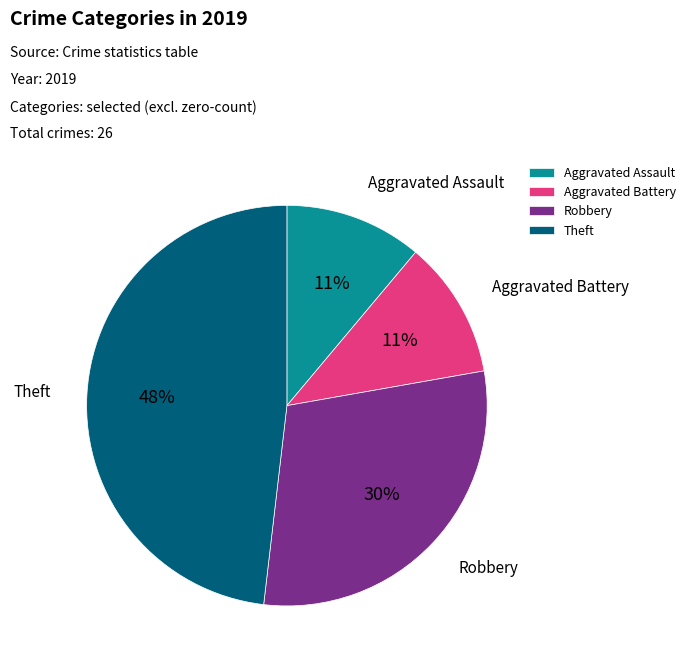

To the nearest percent, what percentage of the pie is Aggravated Assault?

11%